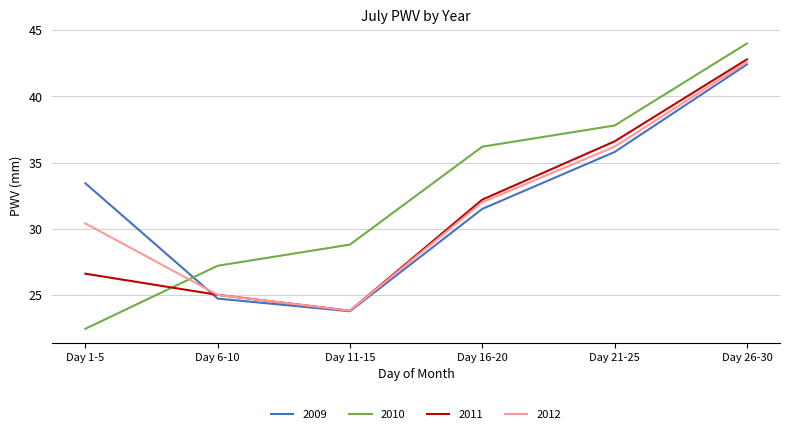

At which category is the sum across all series the highest?

Day 26-30